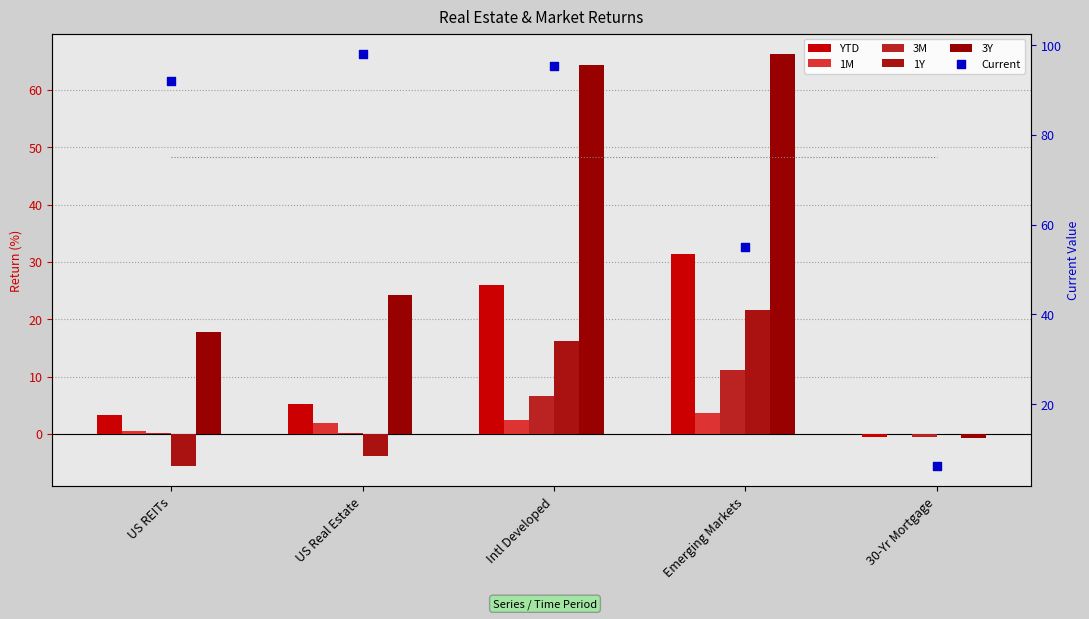

What are all the series names shown in the legend?

YTD, 1M, 3M, 1Y, 3Y, Current